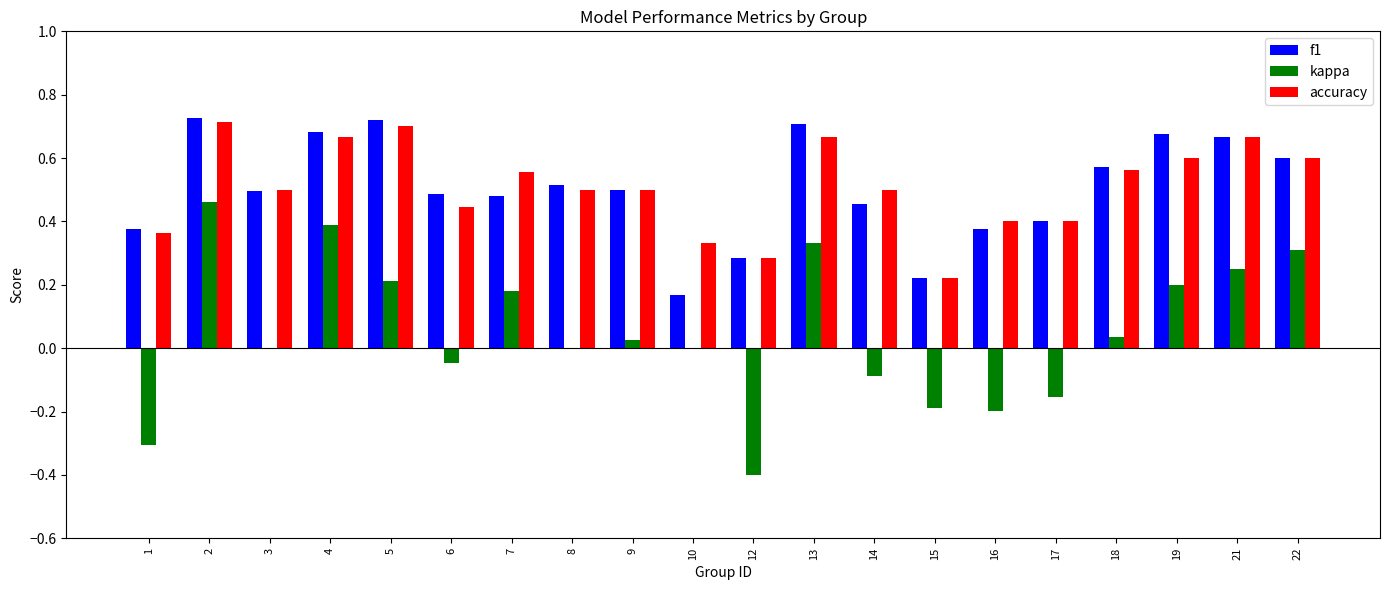

Is it true that accuracy equals 0.5 at 3?

True